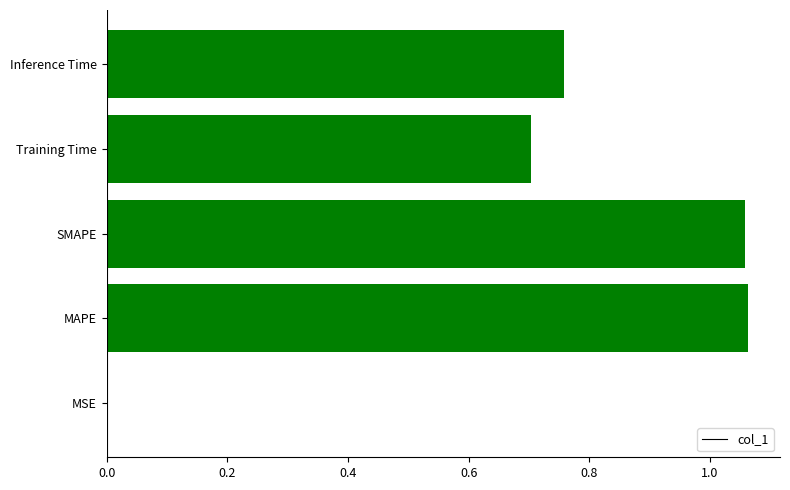

What is the sum of all values?

3.6